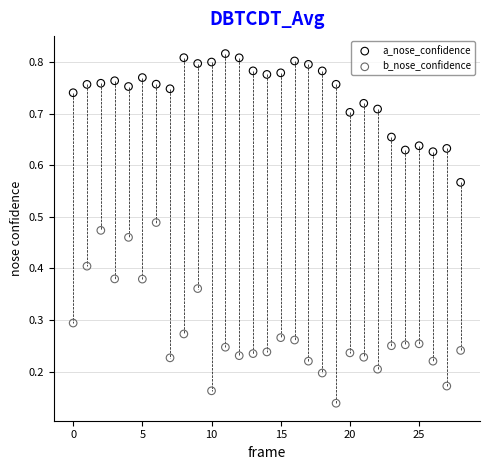

Which series reaches the maximum Y coordinate?

a_nose_confidence